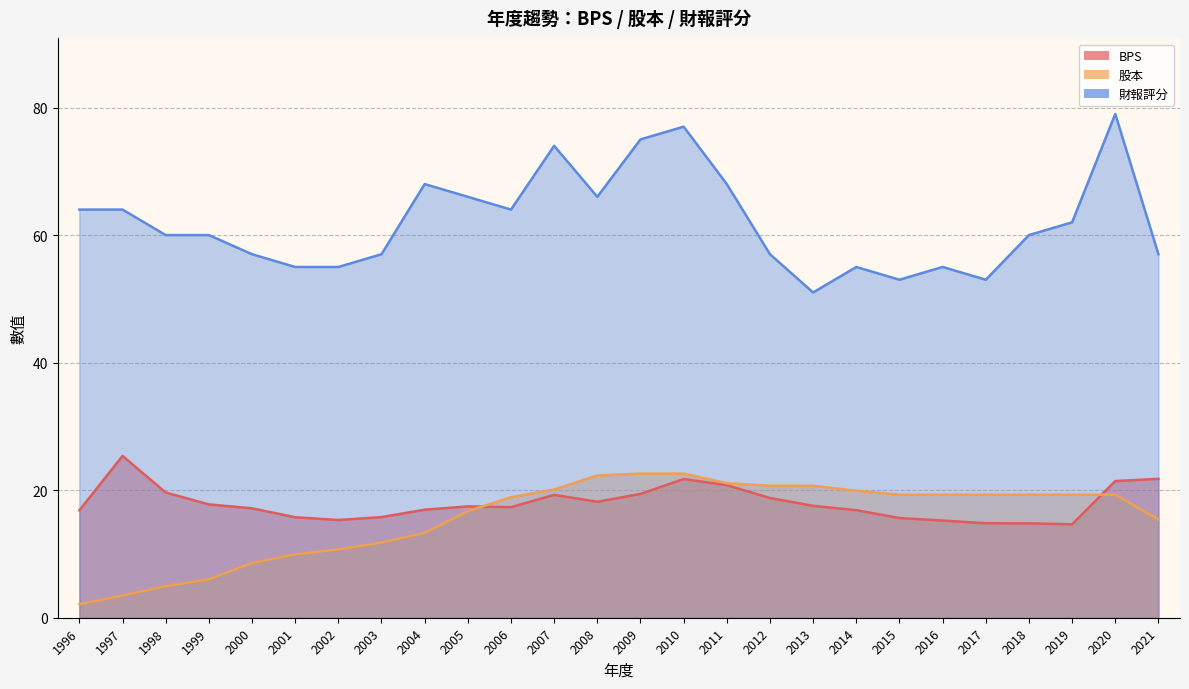

What are all the series names shown in the legend?

BPS, 股本, 財報評分